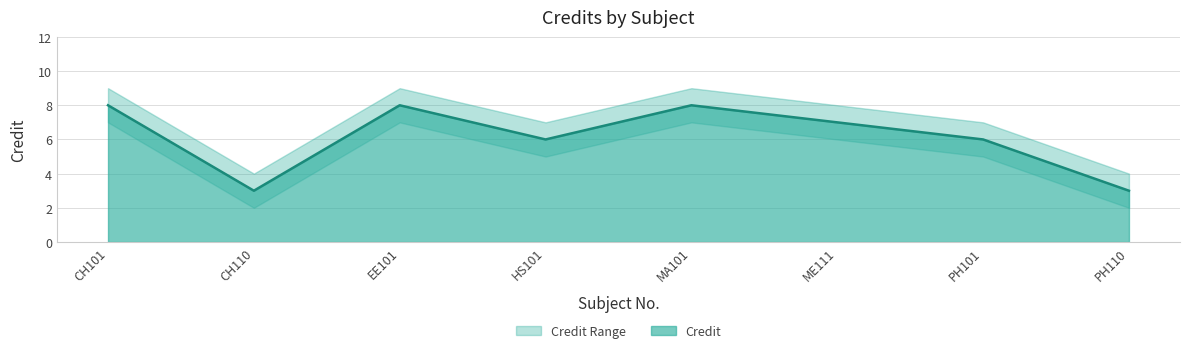

The Credit_lower series shows 2 at EE101. True or false?

False